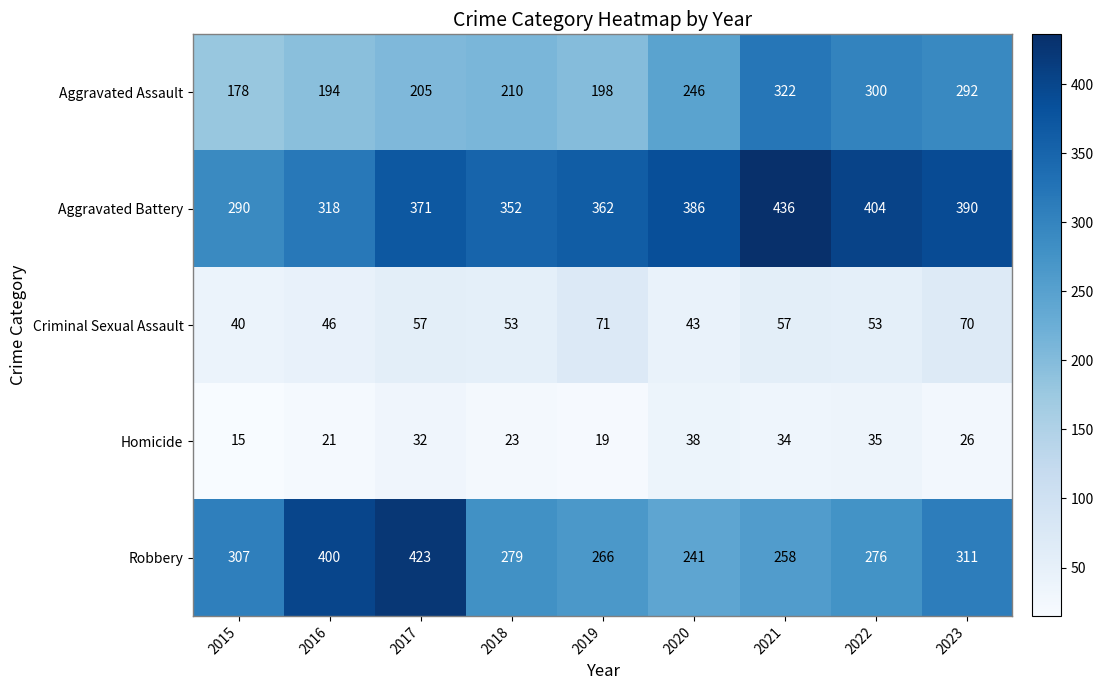

At which category is the sum across all series the highest?

2021